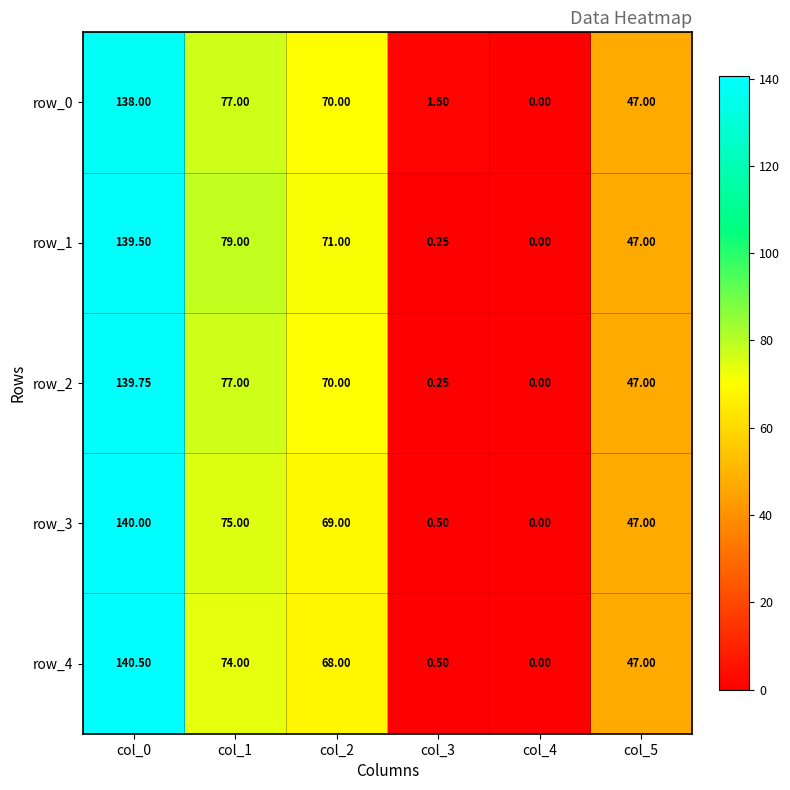

What is the difference between the maximum and minimum values in the row_3 series?

140.0